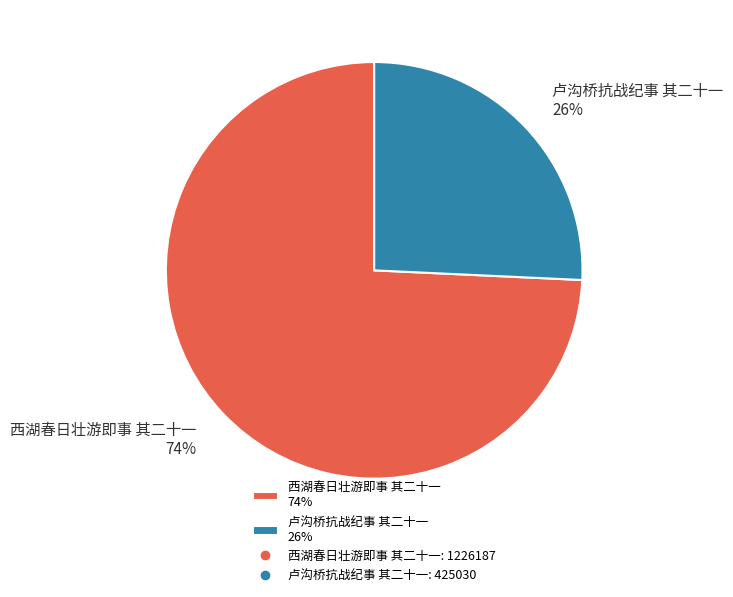

Which category has the smallest portion of the pie?

卢沟桥抗战纪事 其二十一